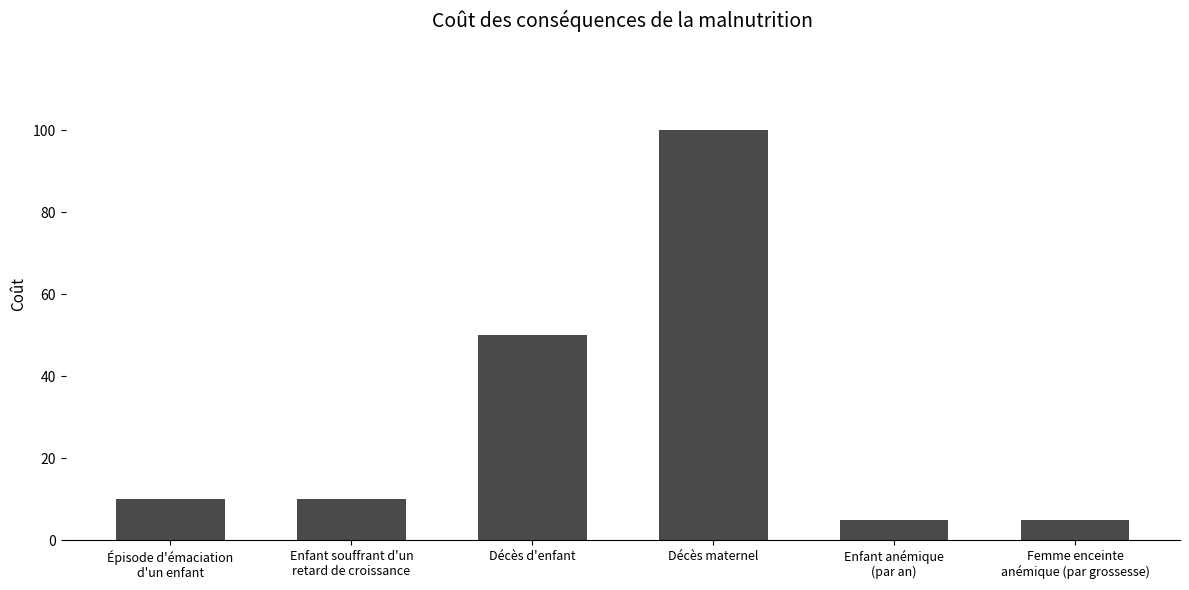

What is the label of the 3rd bar from the left?

Décès d'enfant